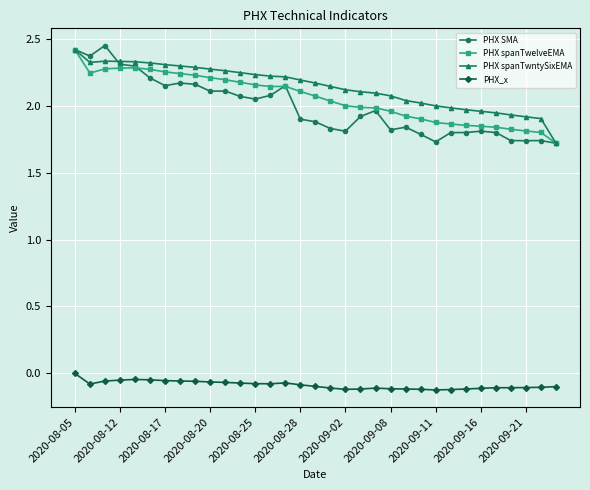

True or false: PHX_x and PHX spanTwntySixEMA intersect in this chart.

False